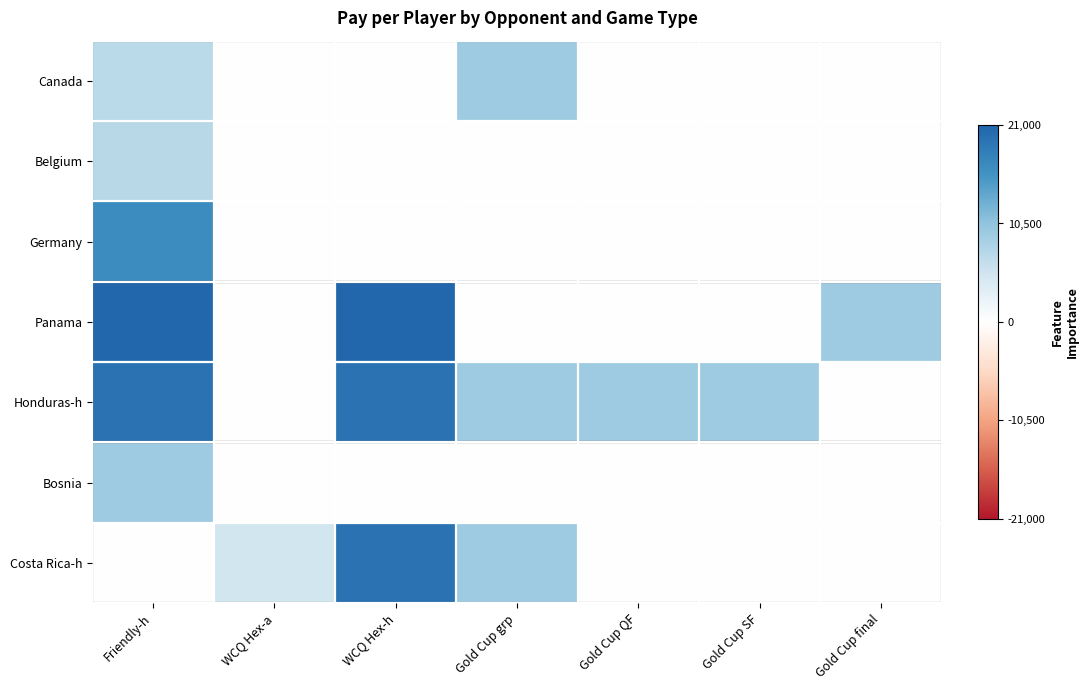

At how many categories does at least one series exceed 13831?

2